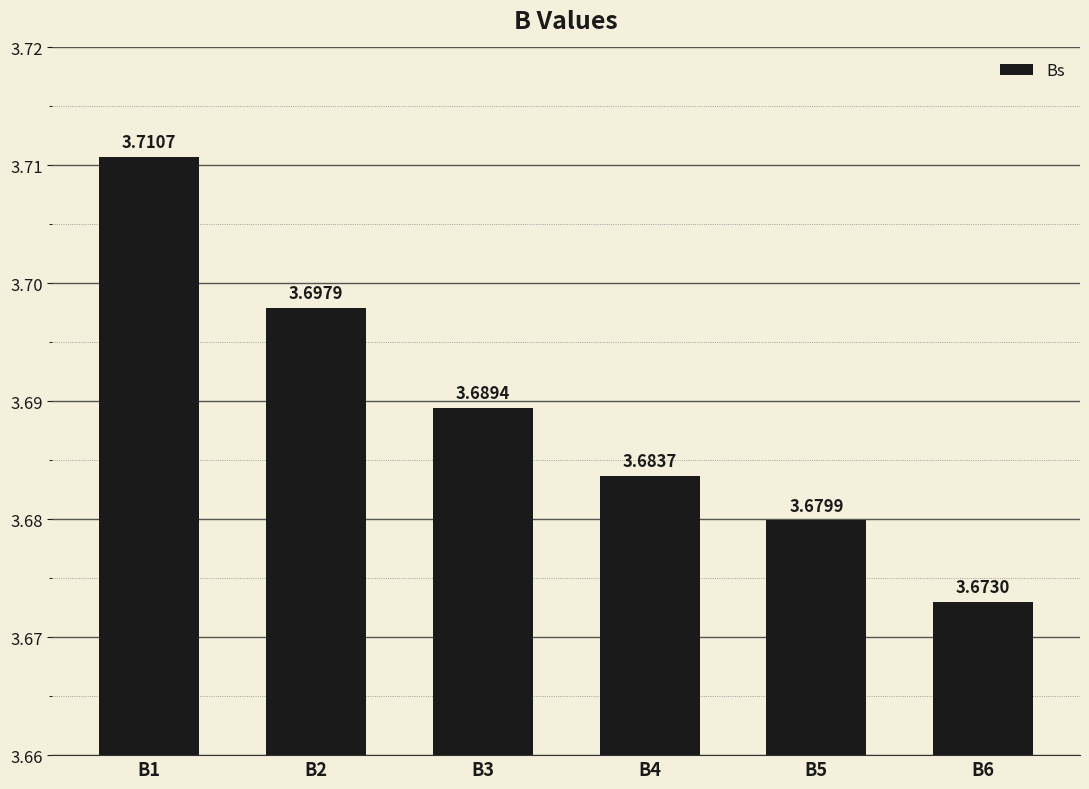

What is the sum of all values?

22.1